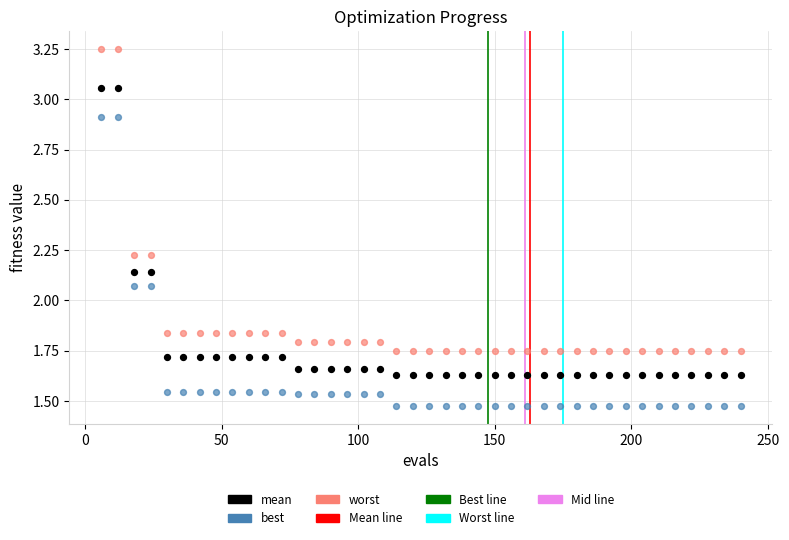

Across all data points, what is the range of X values (max minus min)?

234.0